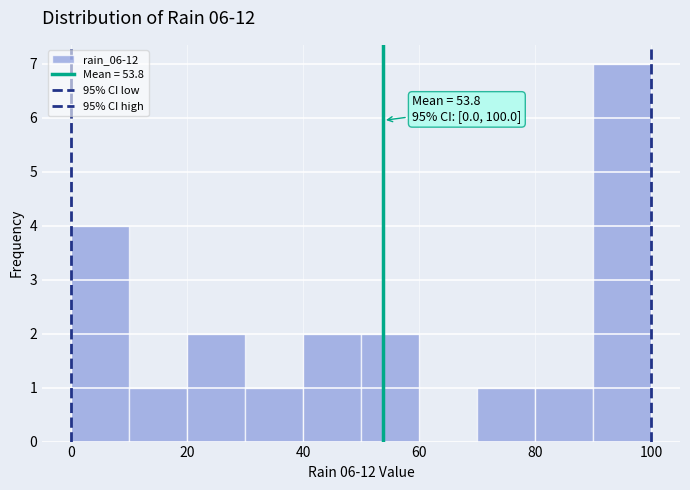

Over which range of the x-axis is the bar tallest?

90 to 100